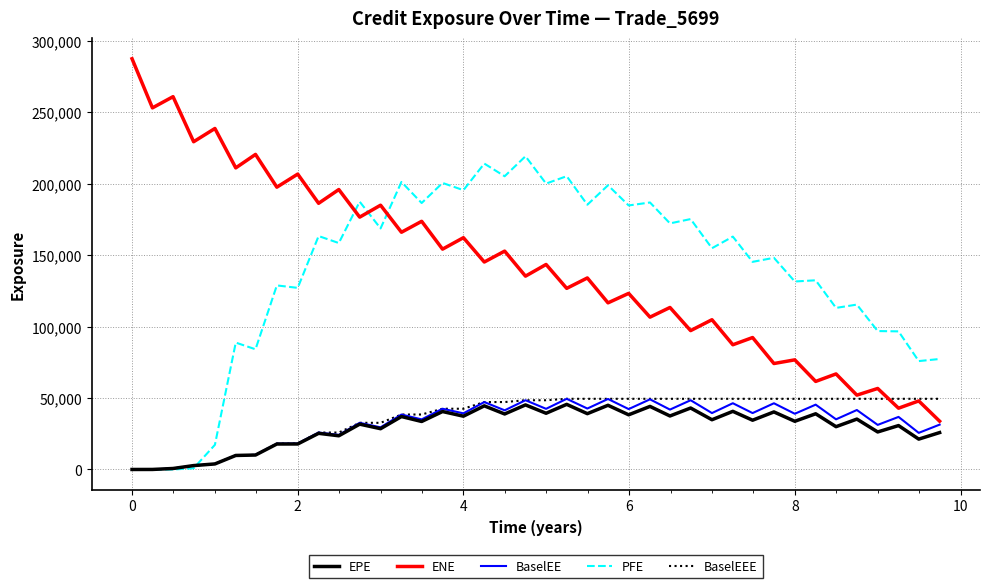

What is the maximum value for BaselEE?

49473.3